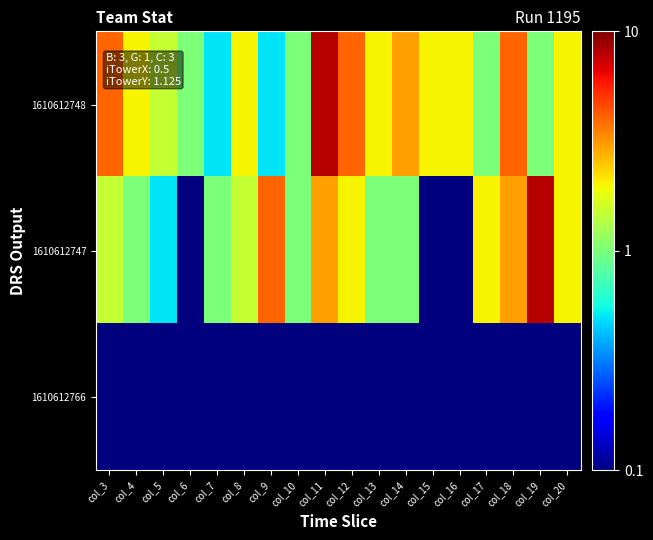

Which series changed the most between col_15 and col_18?

1610612747